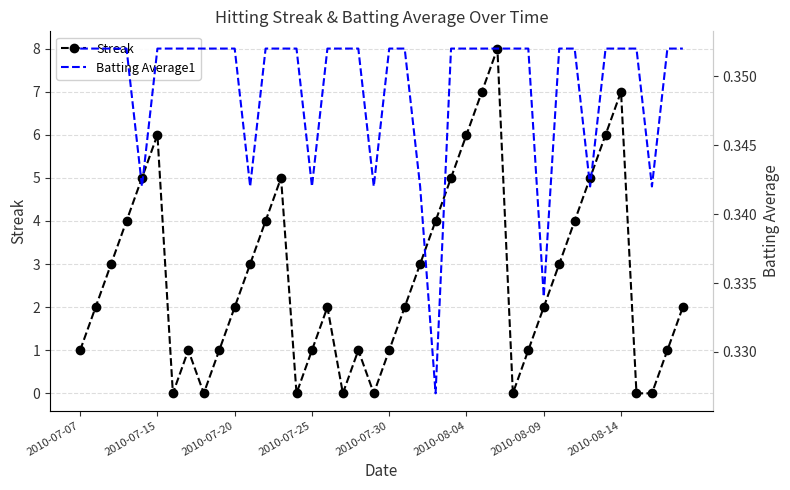

Which series has the largest total across all categories?

Streak